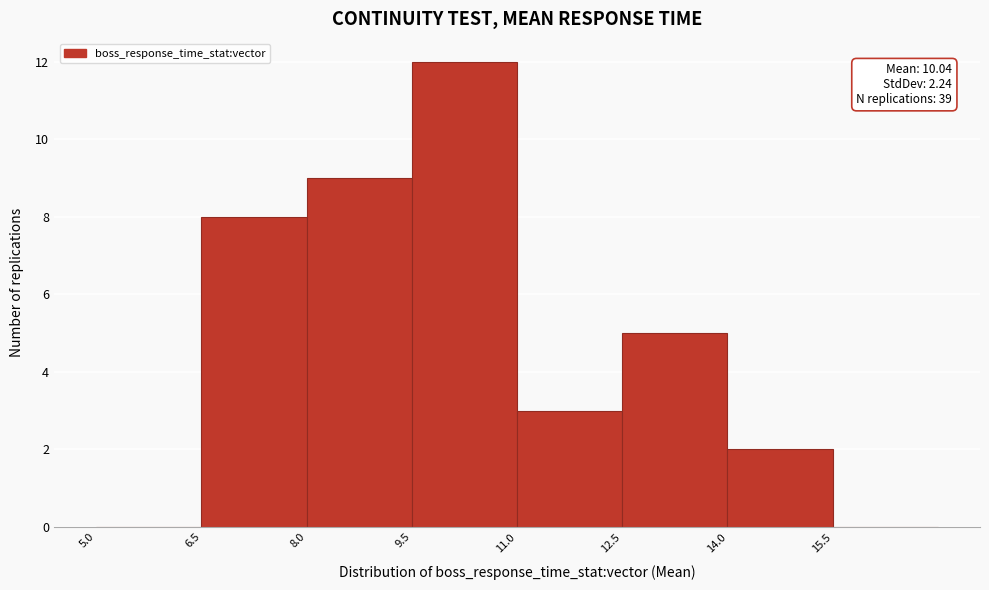

Which range on the x-axis has the tallest bar?

9.5 to 11.0